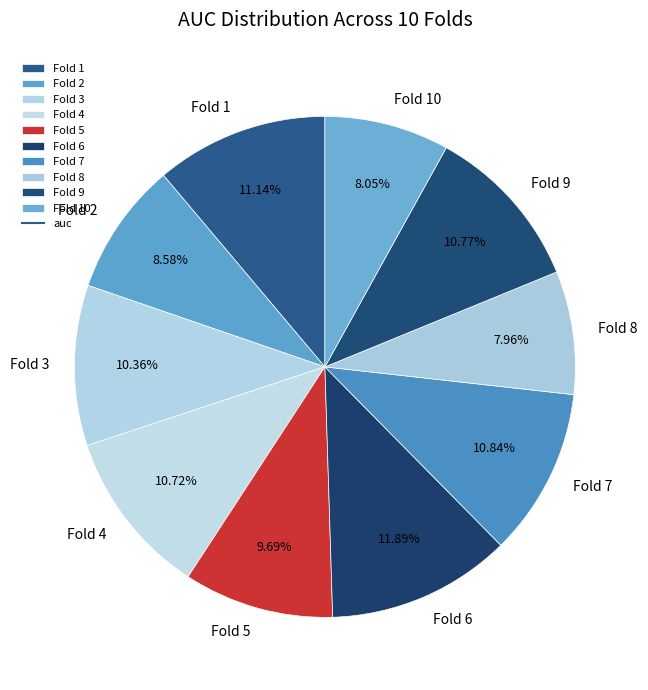

Does Fold 10 account for over 50% of the chart?

No